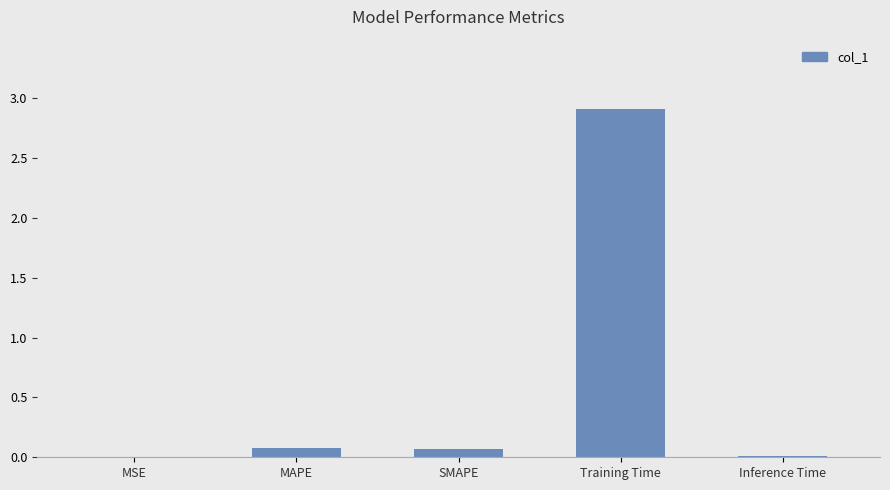

The value at Training Time is 2.9. True or false?

True